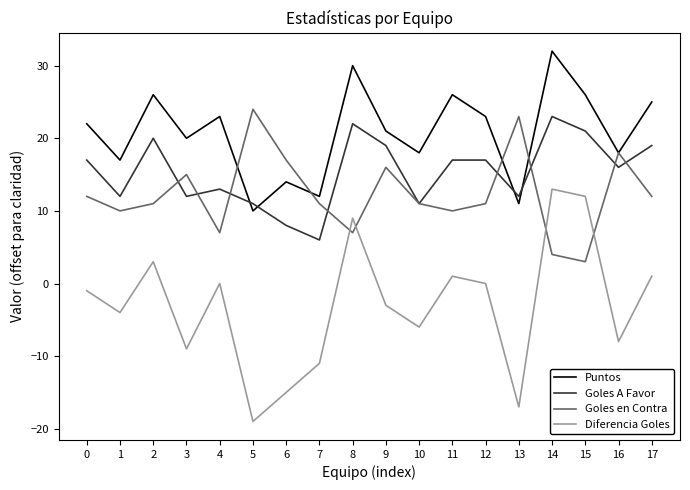

How many lines are shown in the chart?

4